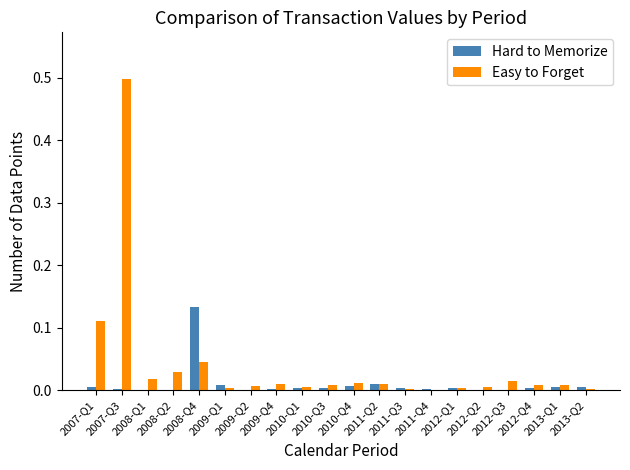

Are the bars horizontal?

No